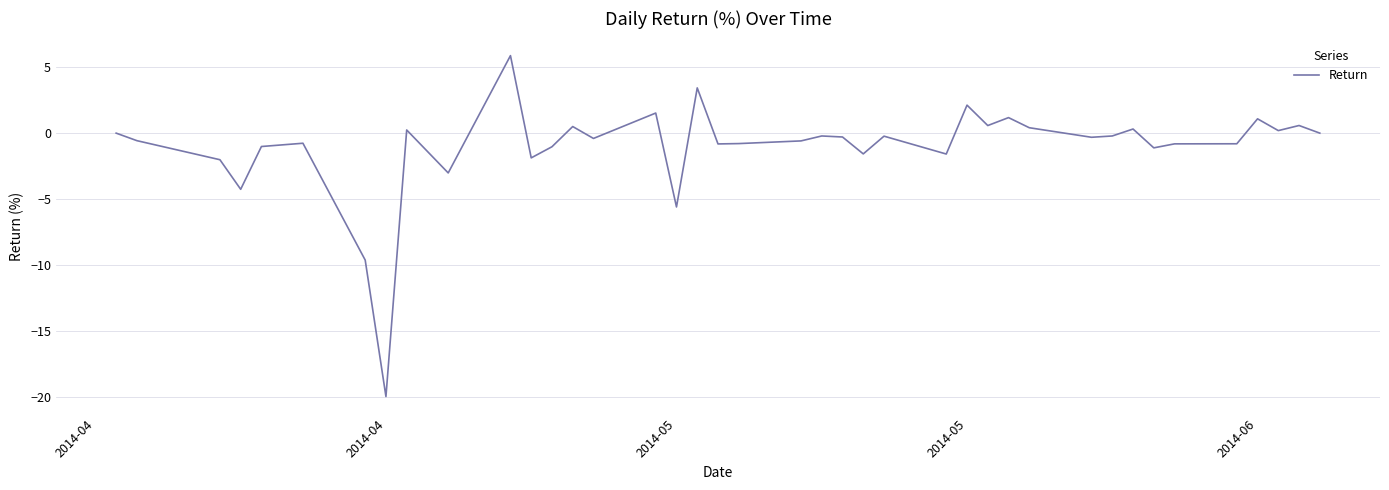

Count the number of categories in the chart.

40